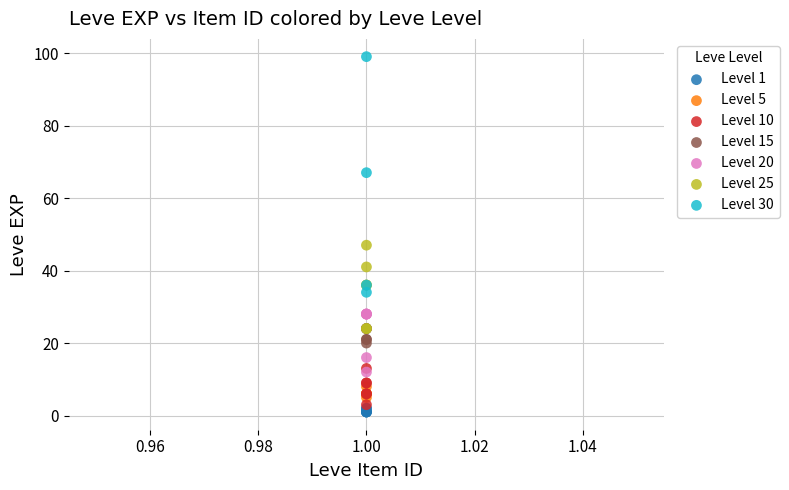

What are all the series names shown in the legend?

Level 1, Level 5, Level 10, Level 15, Level 20, Level 25, Level 30